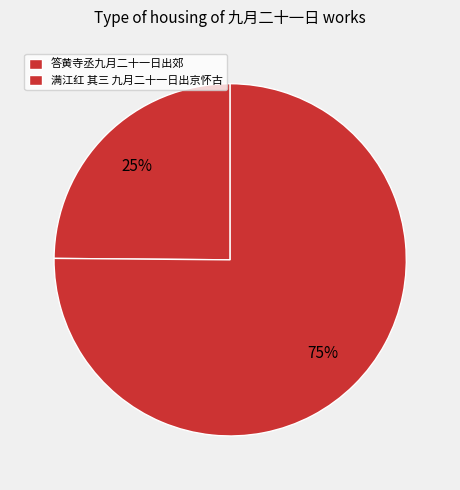

Which category has the biggest portion of the pie?

答黄寺丞九月二十一日出郊